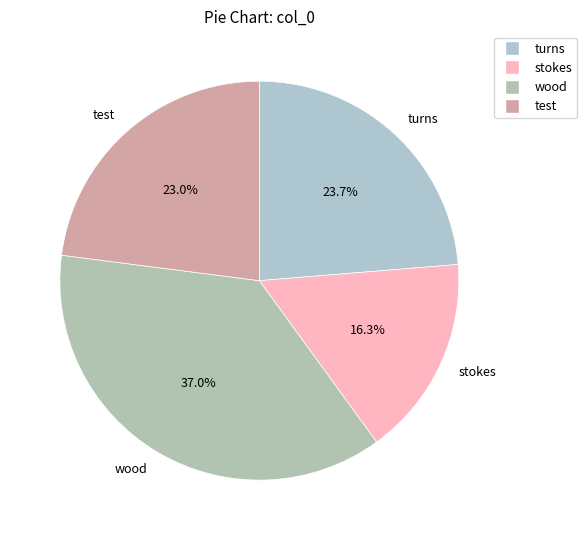

Which category has the biggest portion of the pie?

wood